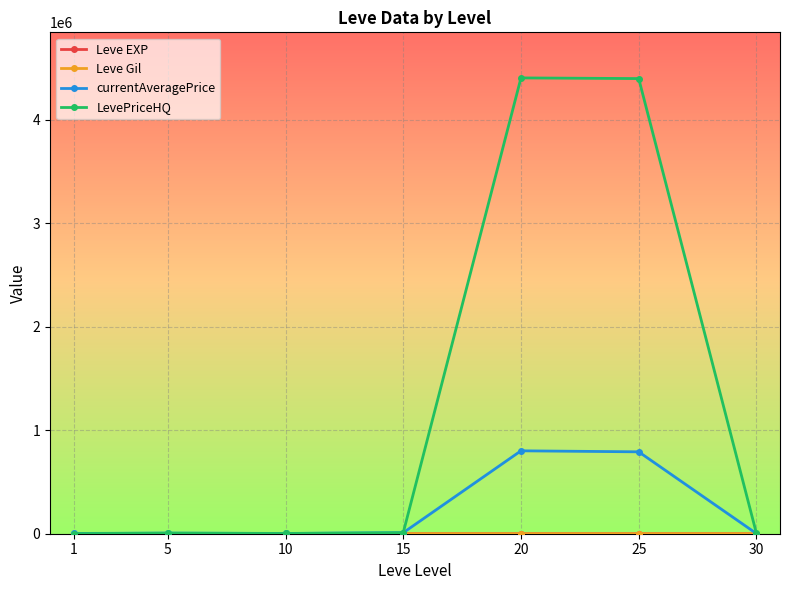

What is the highest value of the currentAveragePrice series?

801342.5